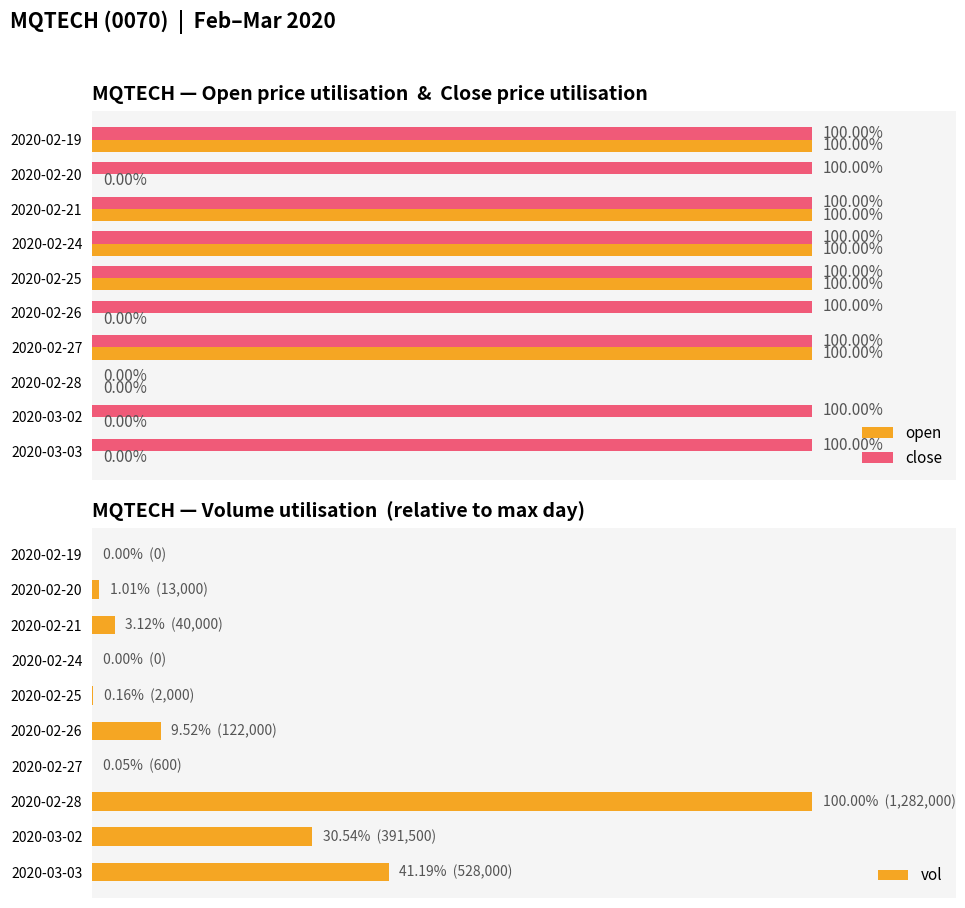

What is the average value of the vol series?

18.6